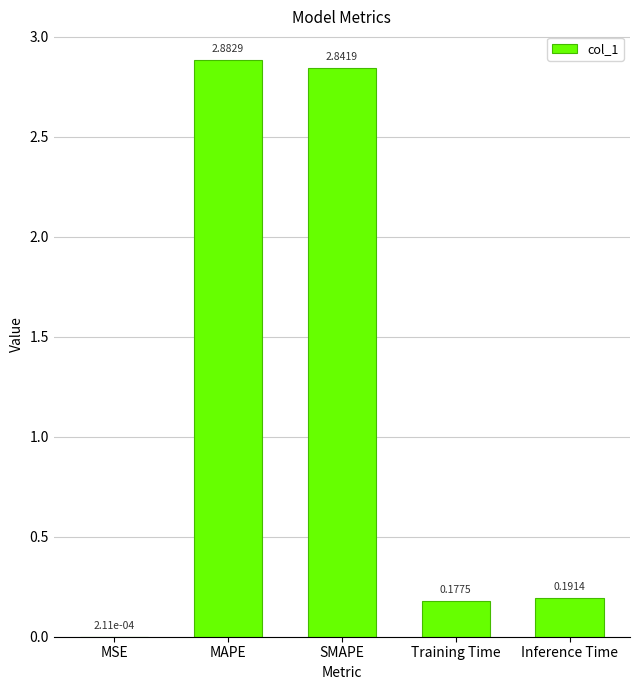

At which label is the value closest to 1?

Inference Time